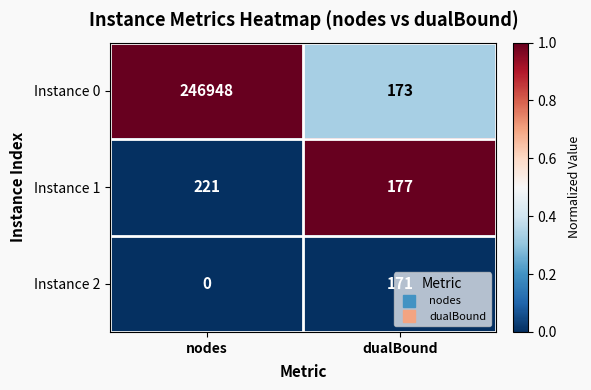

The Instance 0 series shows 140590 at nodes. True or false?

False